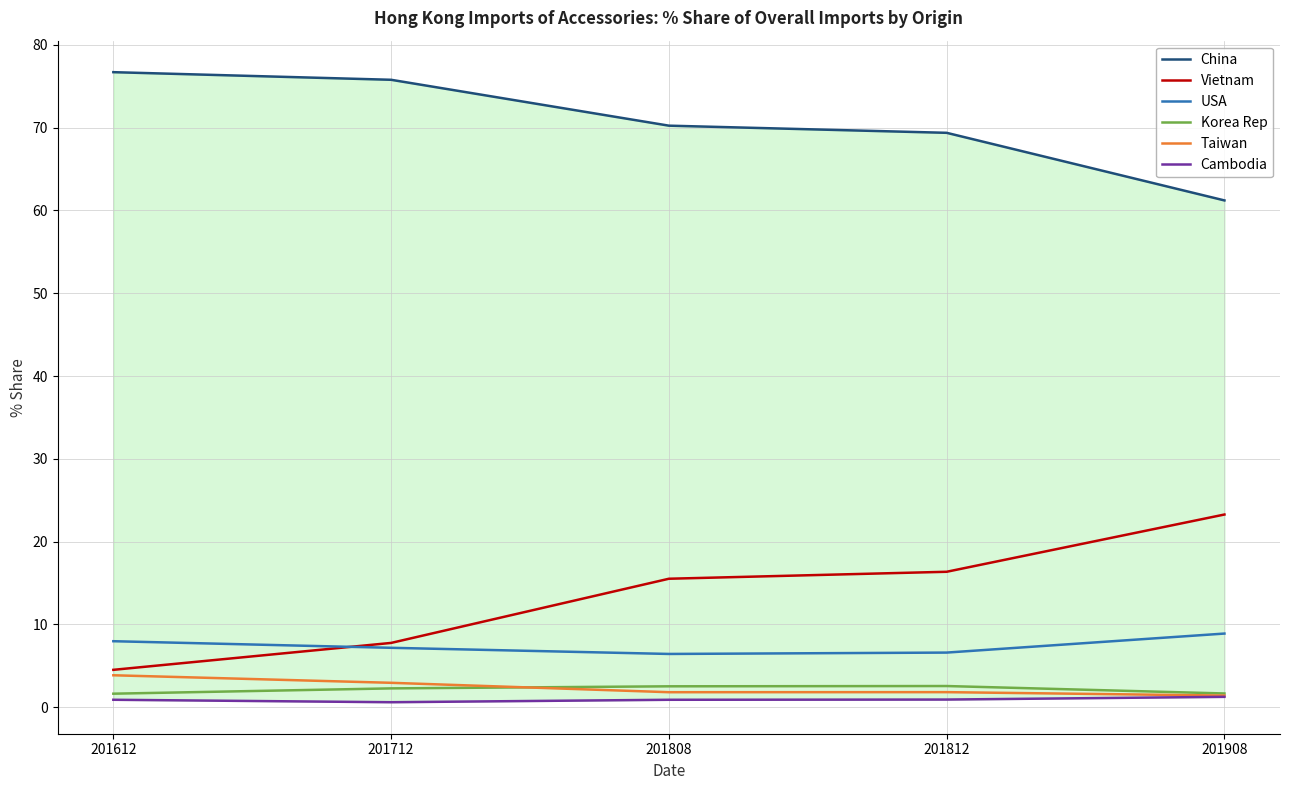

Reading right to left, what are all the values shown in this chart?

China: 61.2	69.4	70.2	75.8	76.7
Vietnam: 23.3	16.4	15.5	7.8	4.5
USA: 8.9	6.6	6.4	7.2	8.0
Korea Rep: 1.7	2.6	2.5	2.3	1.6
Taiwan: 1.4	1.8	1.8	3.0	3.9
Cambodia: 1.3	0.9	0.9	0.6	0.9